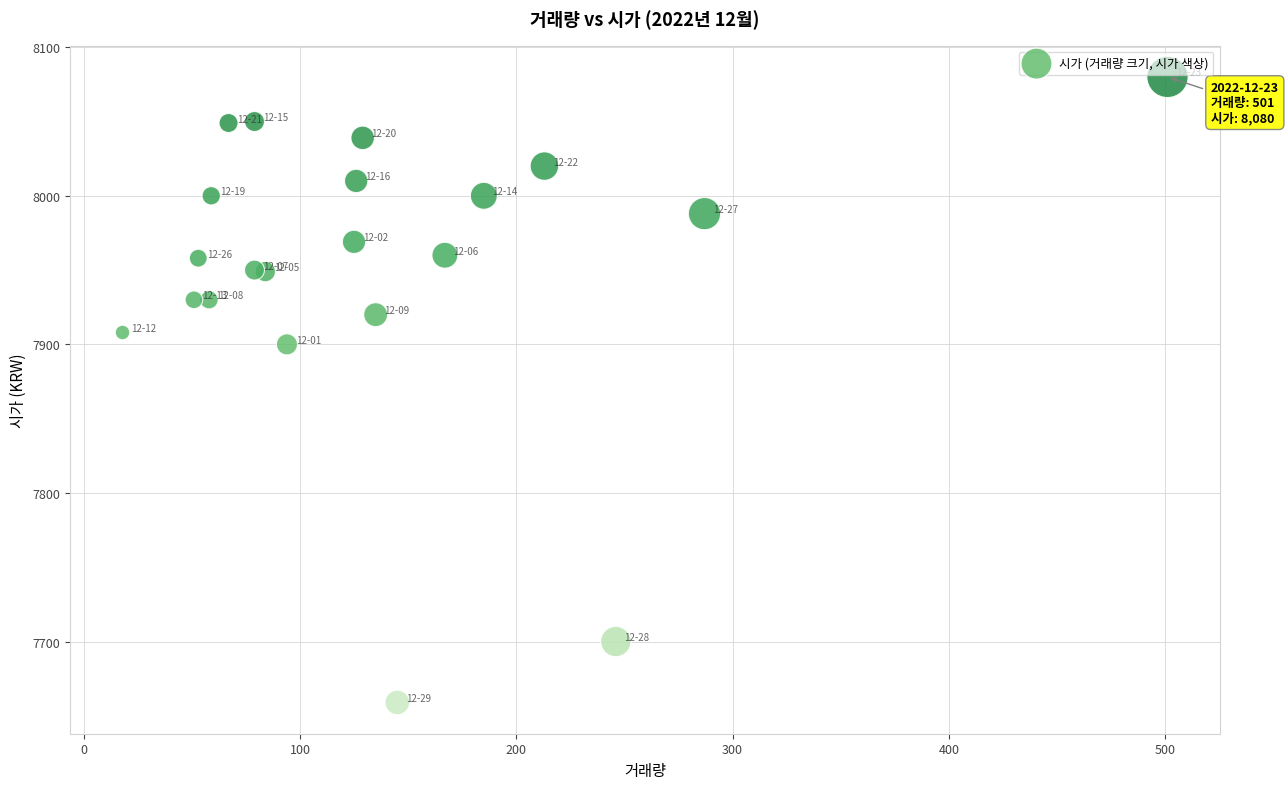

What Y value in the scatter plot is closest to 7869?

7900